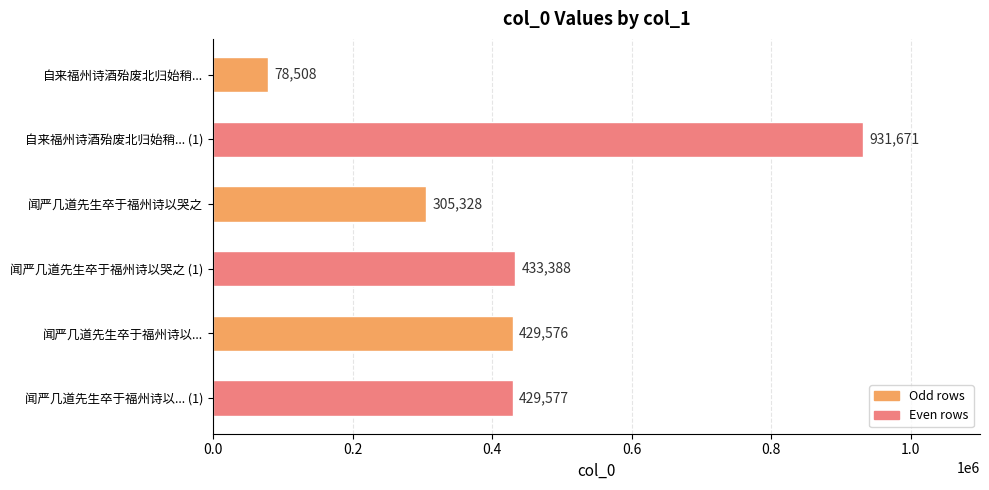

What is the difference between the maximum and second lowest values?

626343